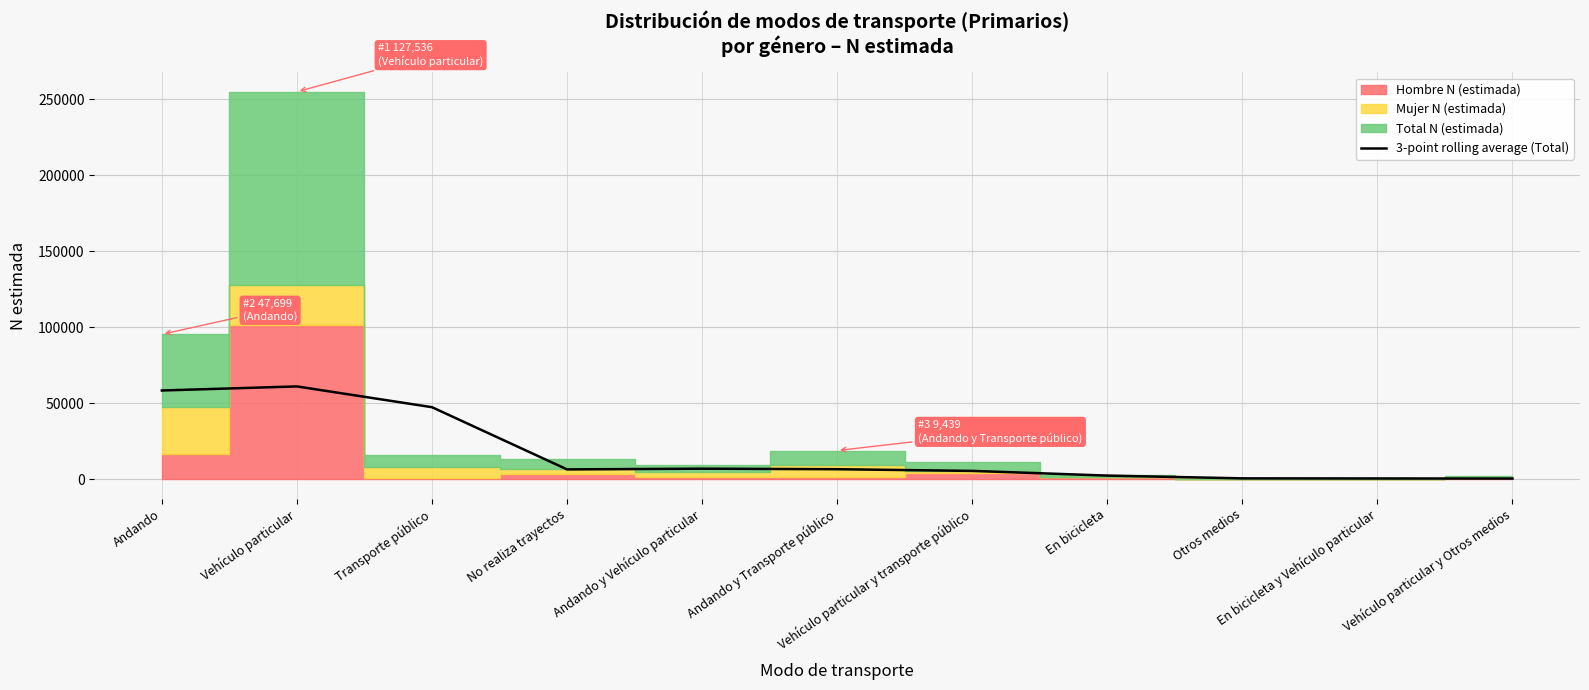

The chart shows a value of 10135.1 at Andando y Vehículo particular. True or false?

False